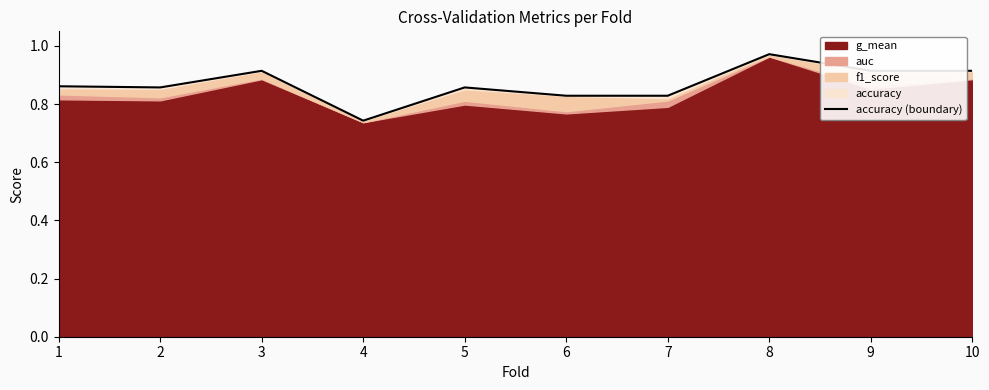

At which category does the data reach its first local valley?

2